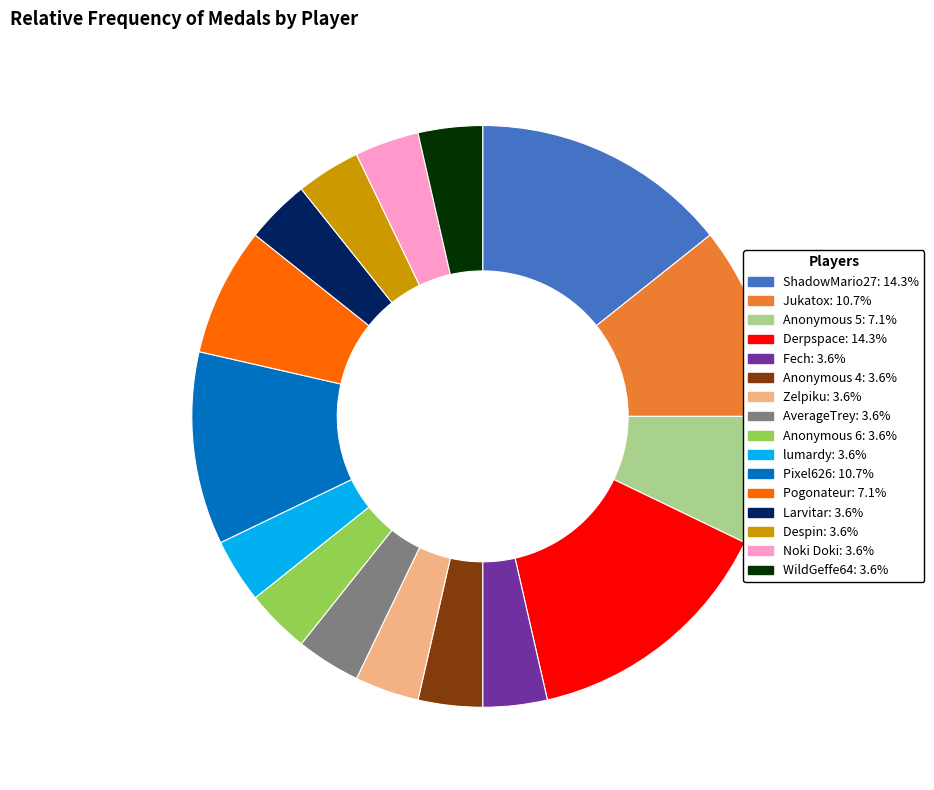

Count the number of slices in the pie.

16